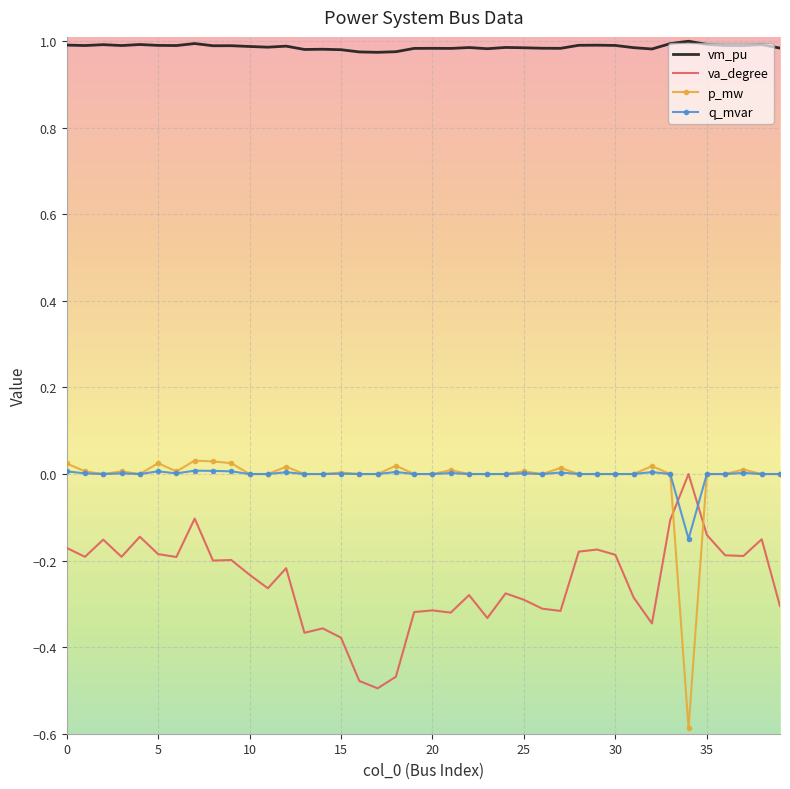

Which series has the largest total across all categories?

vm_pu